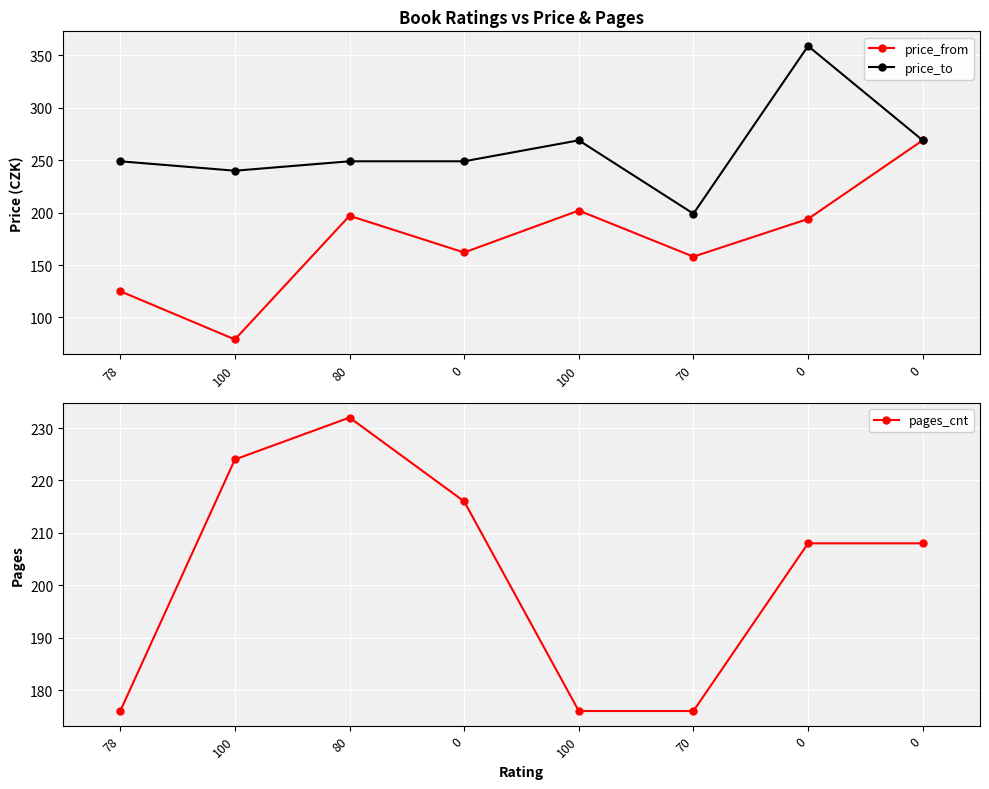

Which series has the largest total across all categories?

price_to